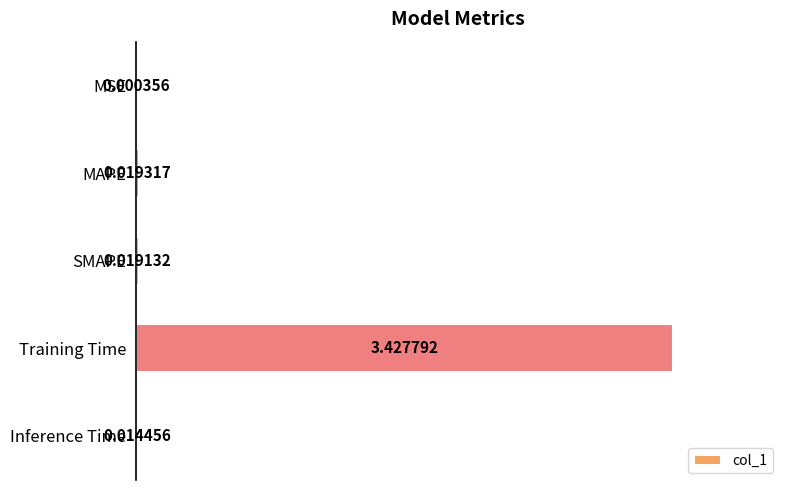

Which has a higher value, Training Time or MSE?

Training Time